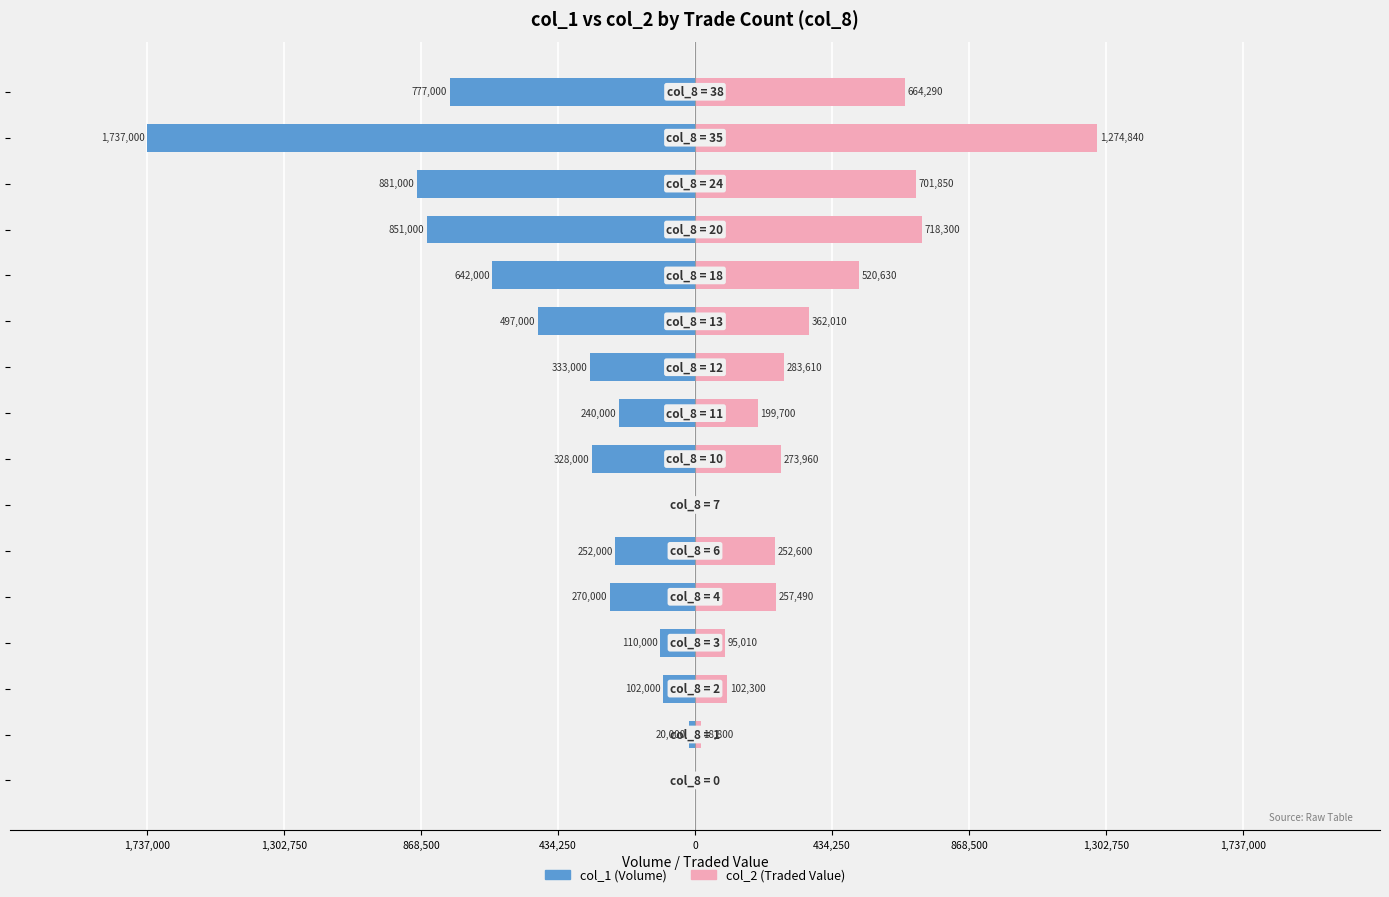

How many bars are there in total?

32